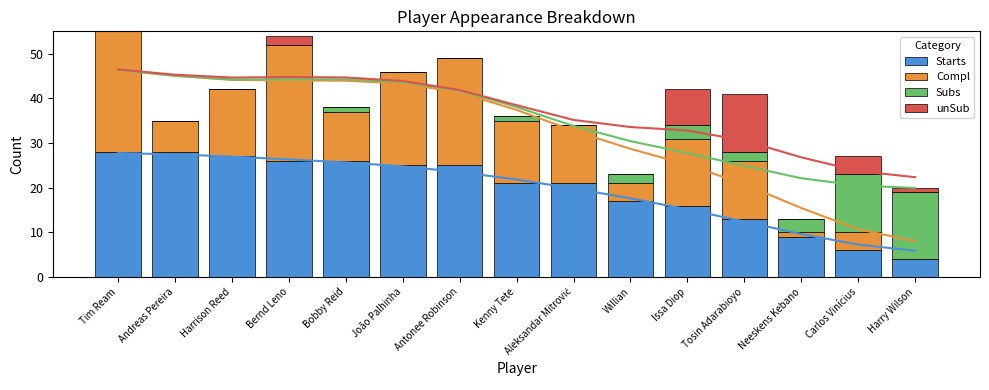

True or false: Compl has a value of 13 at Aleksandar Mitrović.

True